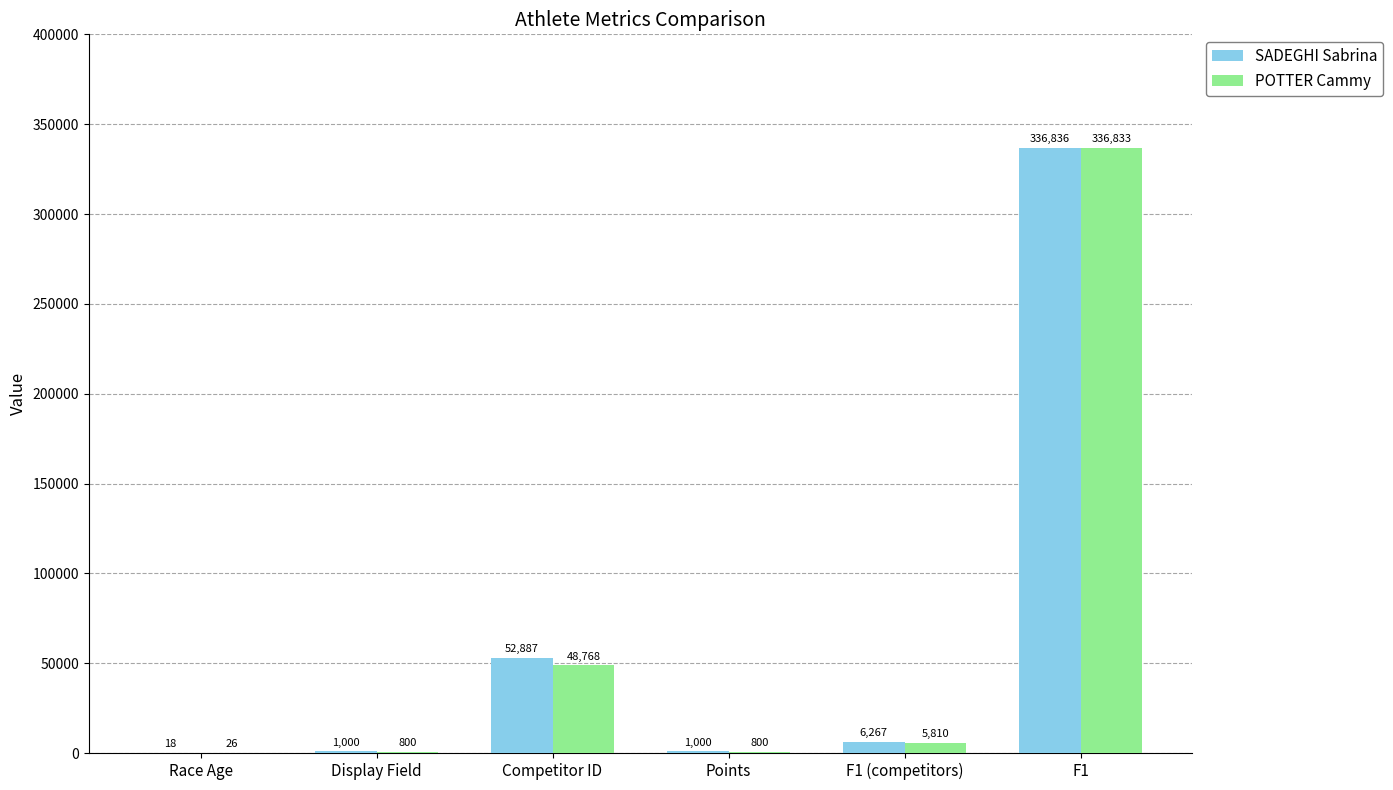

What value does the POTTER Cammy series have at Race Age, to the nearest 10?

30